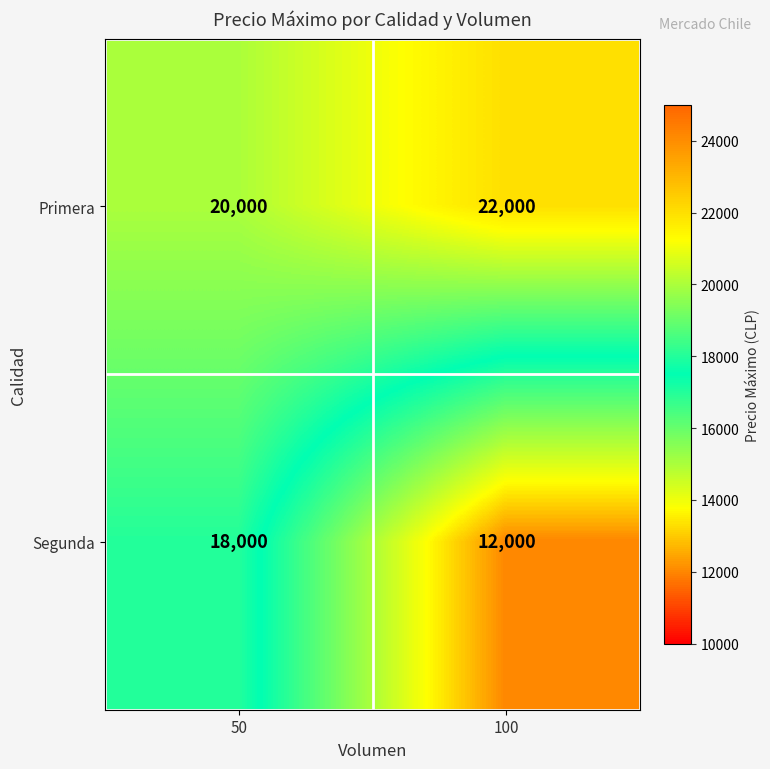

At 50, list the series in order from smallest to largest.

Segunda, Primera